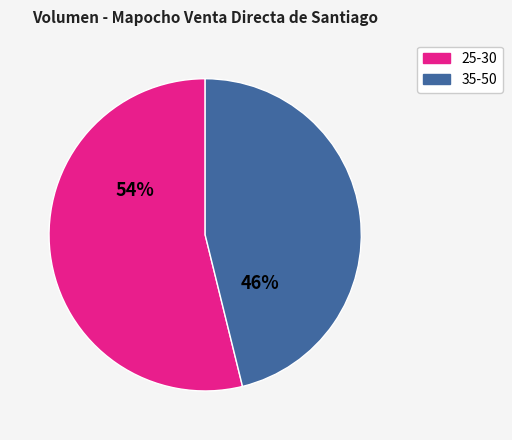

To the nearest percent, what is the difference between the largest and smallest slice percentages?

8%